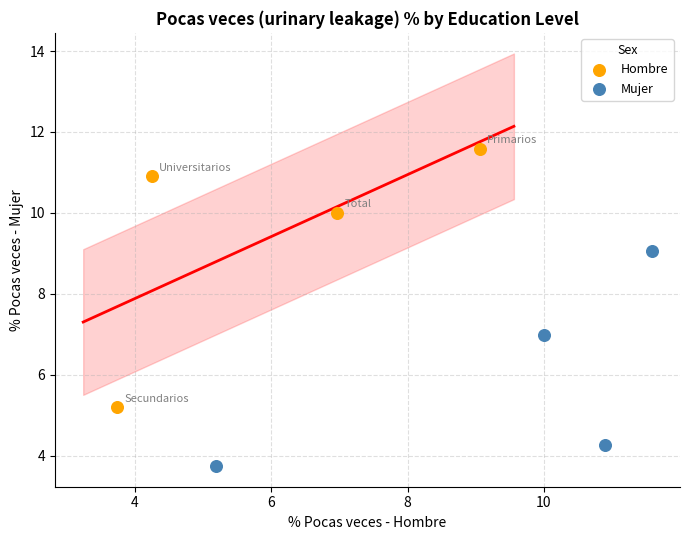

Which series reaches the maximum Y coordinate?

Hombre